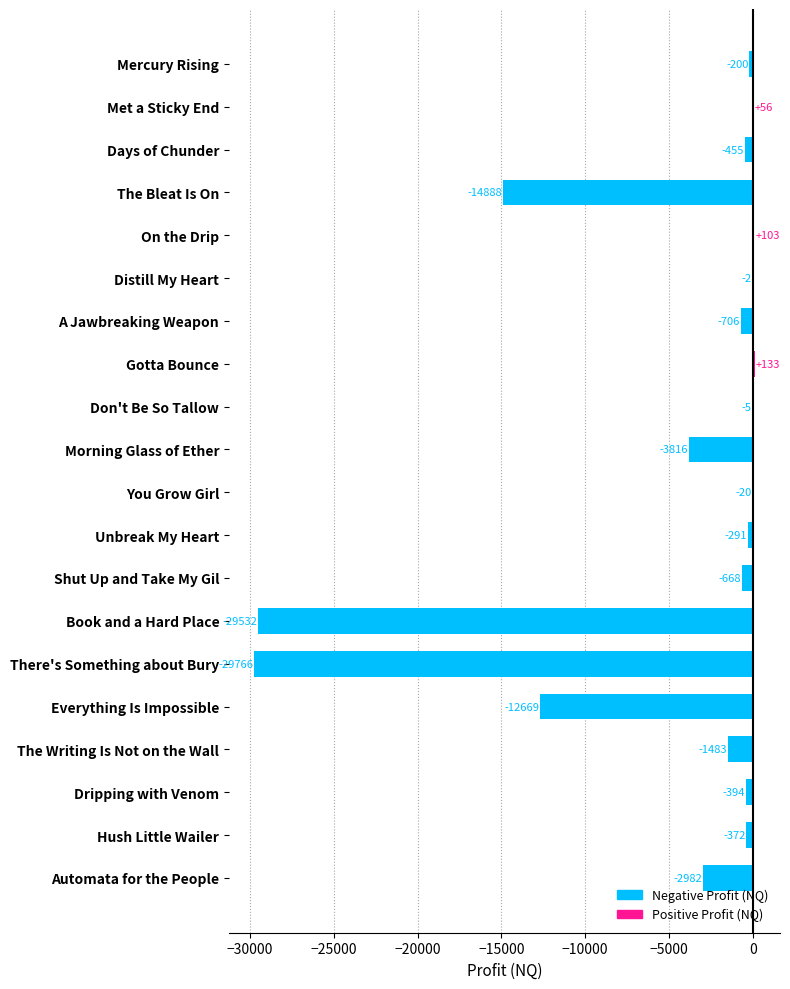

Between Everything Is Impossible and Unbreak My Heart, which is larger?

Unbreak My Heart